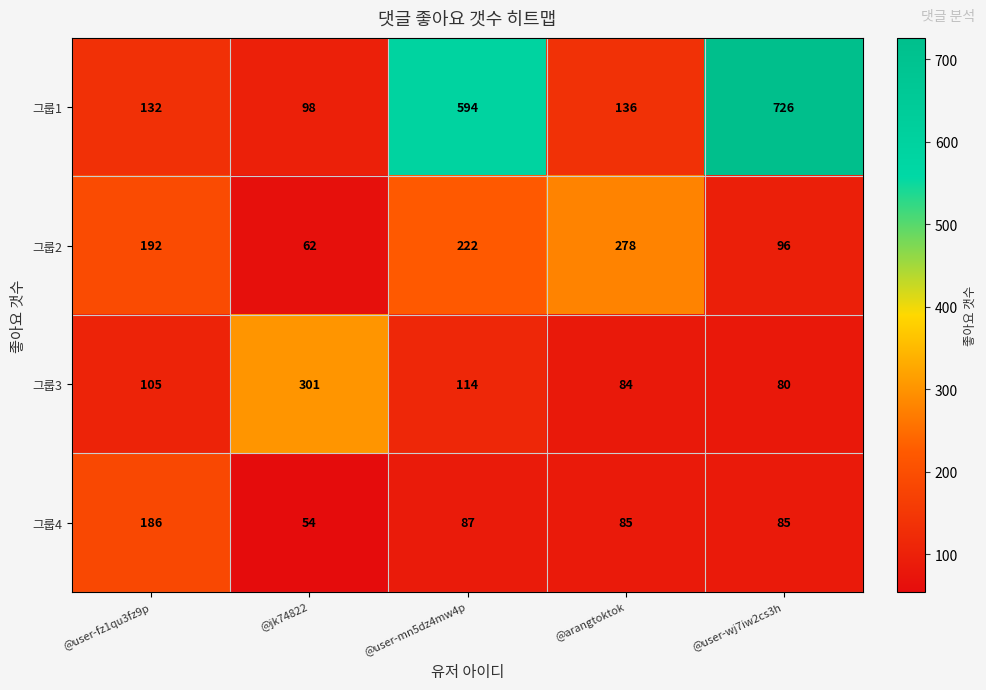

List the labels in order of 그룹2 value, largest first.

@arangtoktok, @user-mn5dz4mw4p, @user-fz1qu3fz9p, @user-wj7iw2cs3h, @jk74822